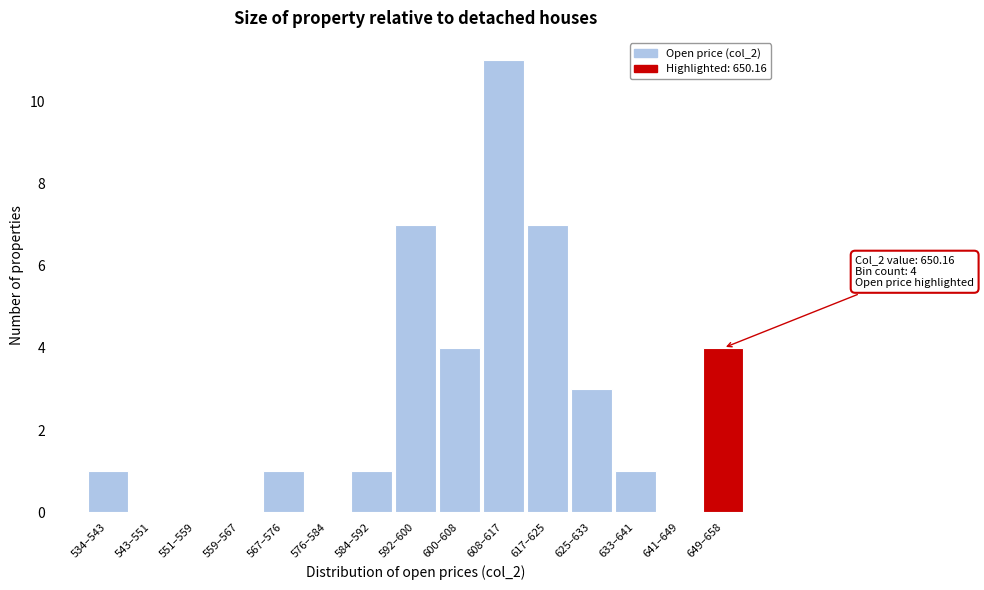

Reading right to left, transcribe all the data shown in this chart.

649–658=4	641–649=0	633–641=1	625–633=3	617–625=7	608–617=11	600–608=4	592–600=7	584–592=1	576–584=0	567–576=1	559–567=0	551–559=0	543–551=0	534–543=1